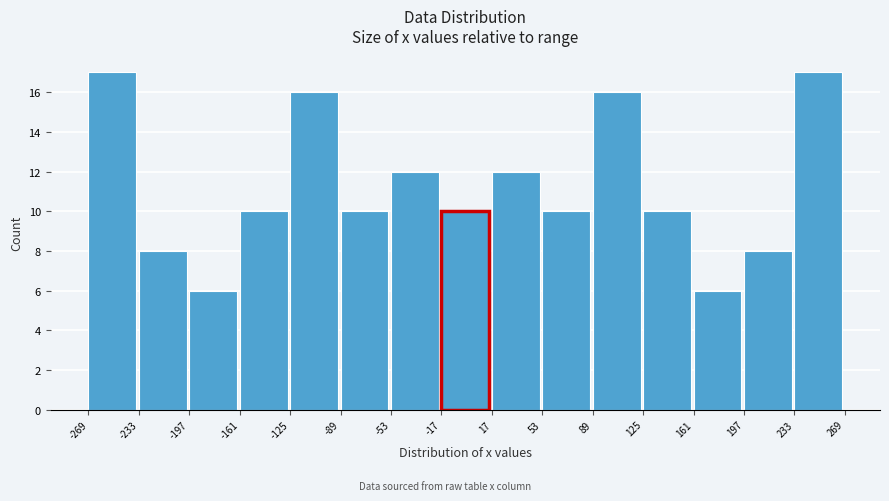

How tall is the bar that spans -17 to 17 on the x-axis? The values are not printed on the chart, so give them approximately, as read against the axis.

10